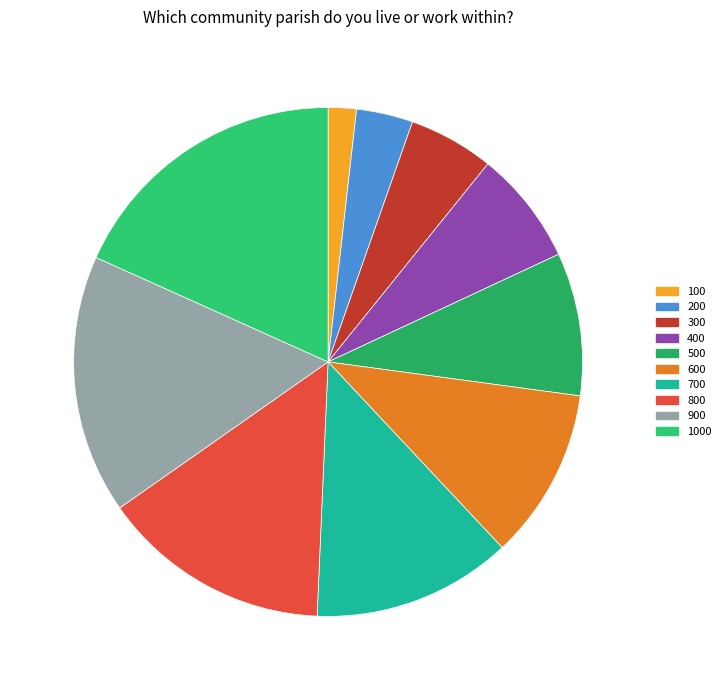

To the nearest percent, what is the difference between the largest and smallest slice percentages?

16%